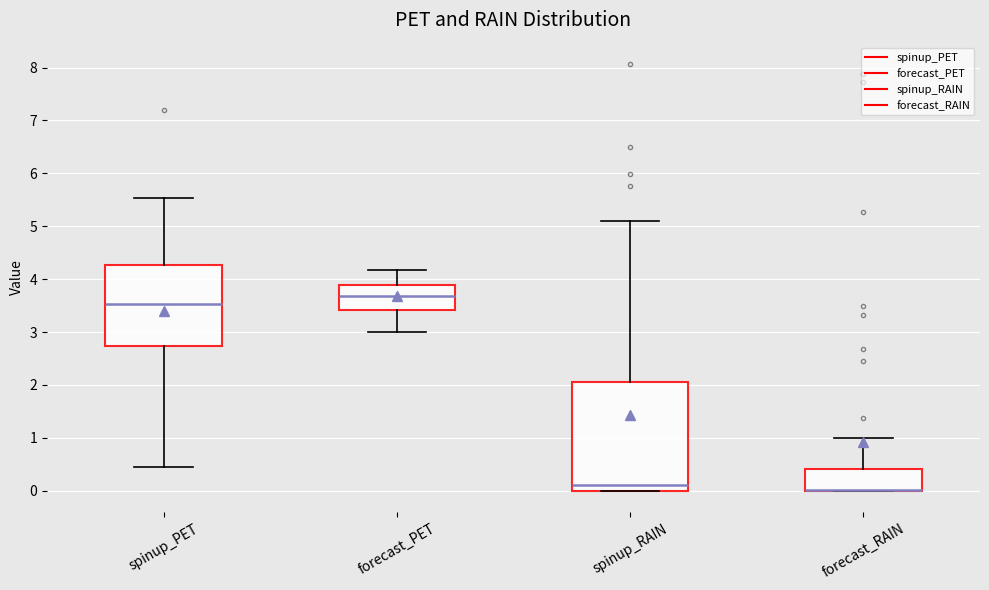

Reading left to right, transcribe this box plot: for each box, give where its median line is, the range the box spans, and where its two whiskers end, as read against the y-axis. The values are not printed on the chart, so give them approximately, as read against the axis.

spinup_PET: median 3.5, box 2.7 to 4.3, whiskers 0.5 to 5.5
forecast_PET: median 3.7, box 3.4 to 3.9, whiskers 3.0 to 4.2
spinup_RAIN: median 0.1, box 0.0 to 2.1, whiskers 0.0 to 5.1
forecast_RAIN: median 0.0 (drawn on the box's lower edge), box 0.0 to 0.4, whiskers 0.0 to 1.0